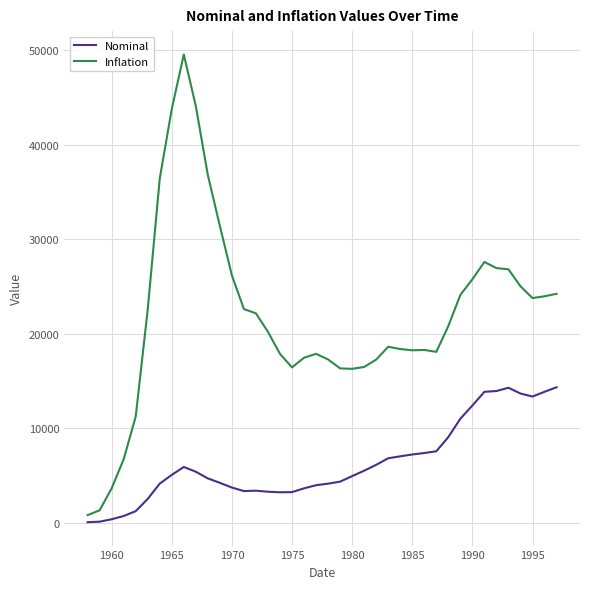

List the series in order of their peak value, highest first.

Inflation, Nominal